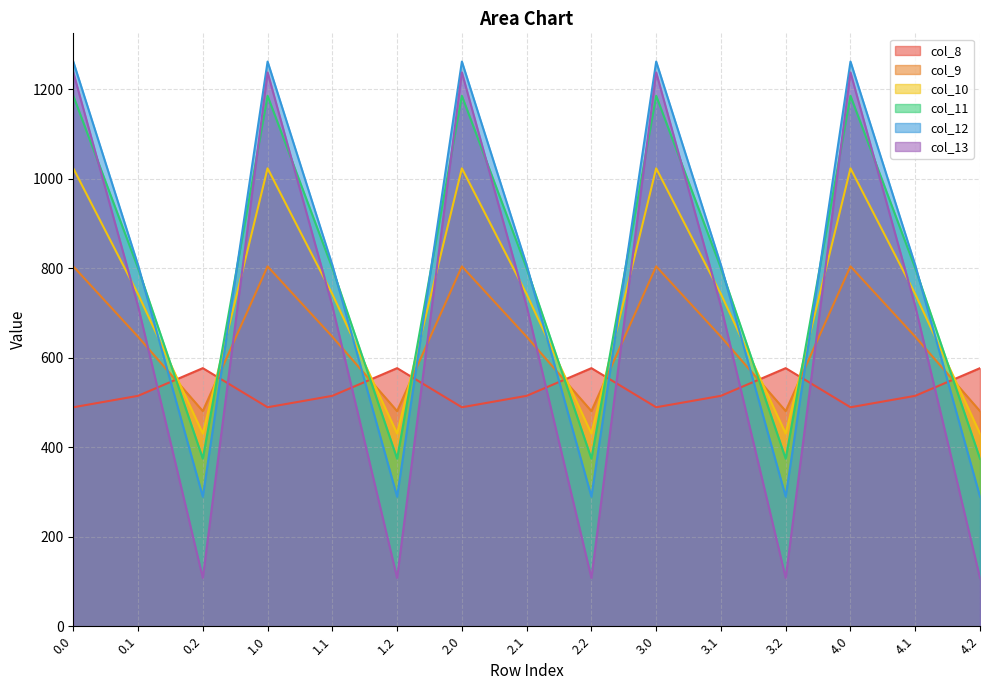

Read the col_11 value at 3.2.

374.4